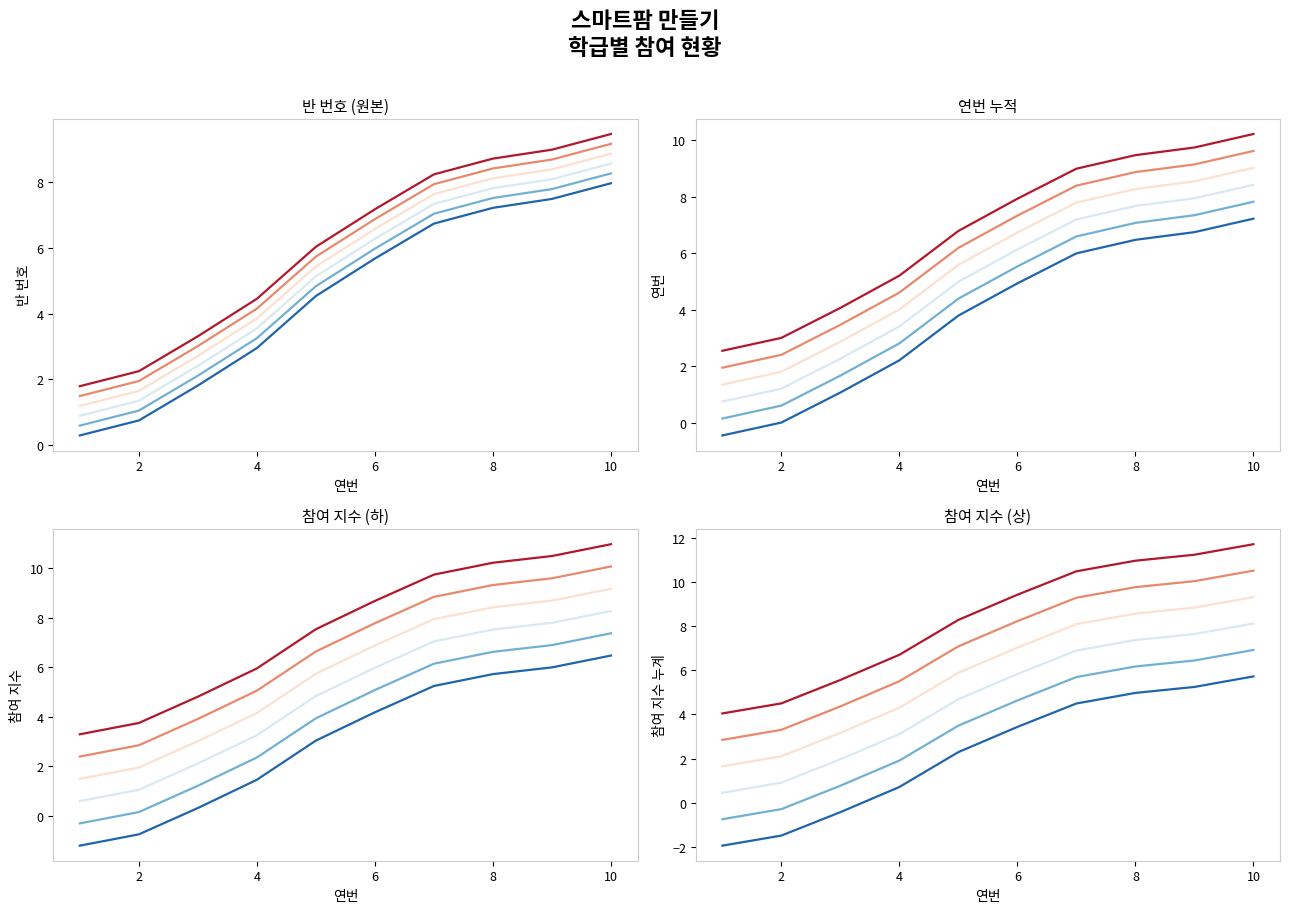

True or false: 반 그룹 5 and 반 그룹 3 cross at least once.

False